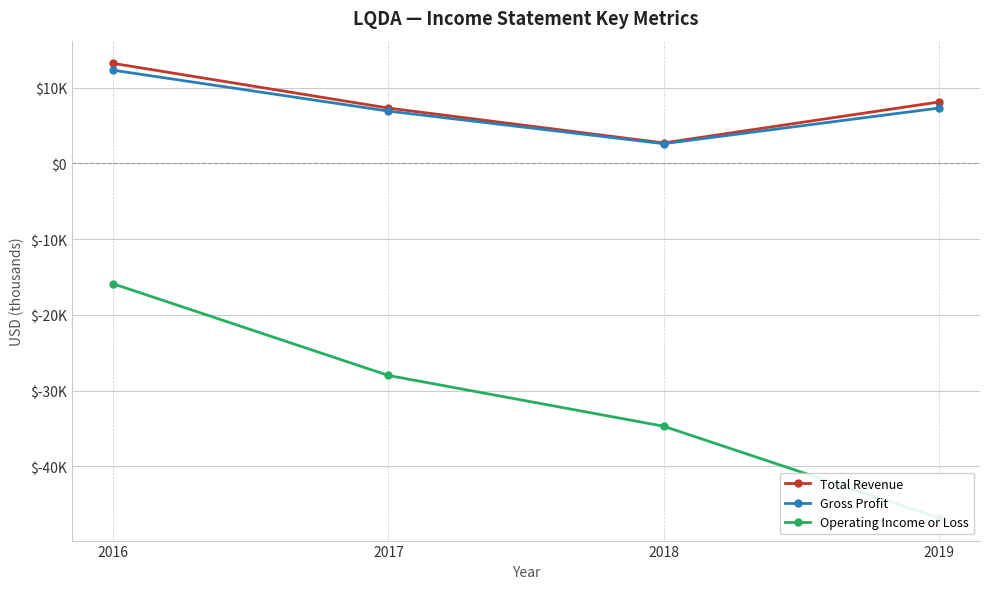

What is the difference between the Gross Profit values at 2018 and 2016?

9700